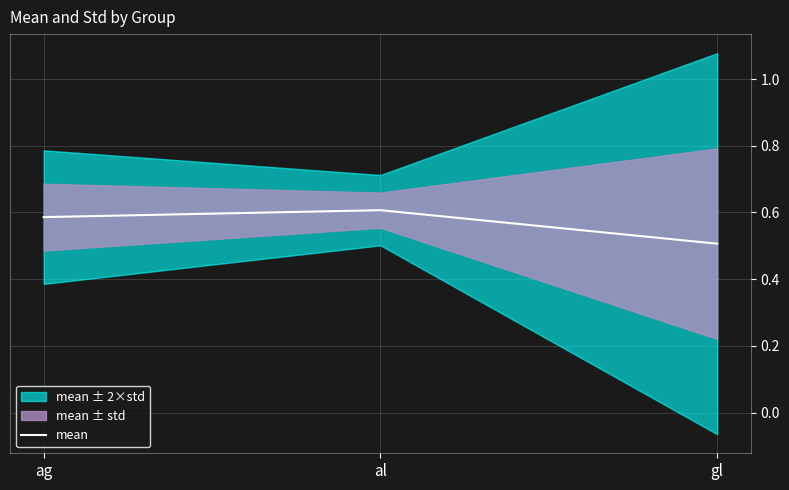

What is the label of the 1st point from the left?

ag